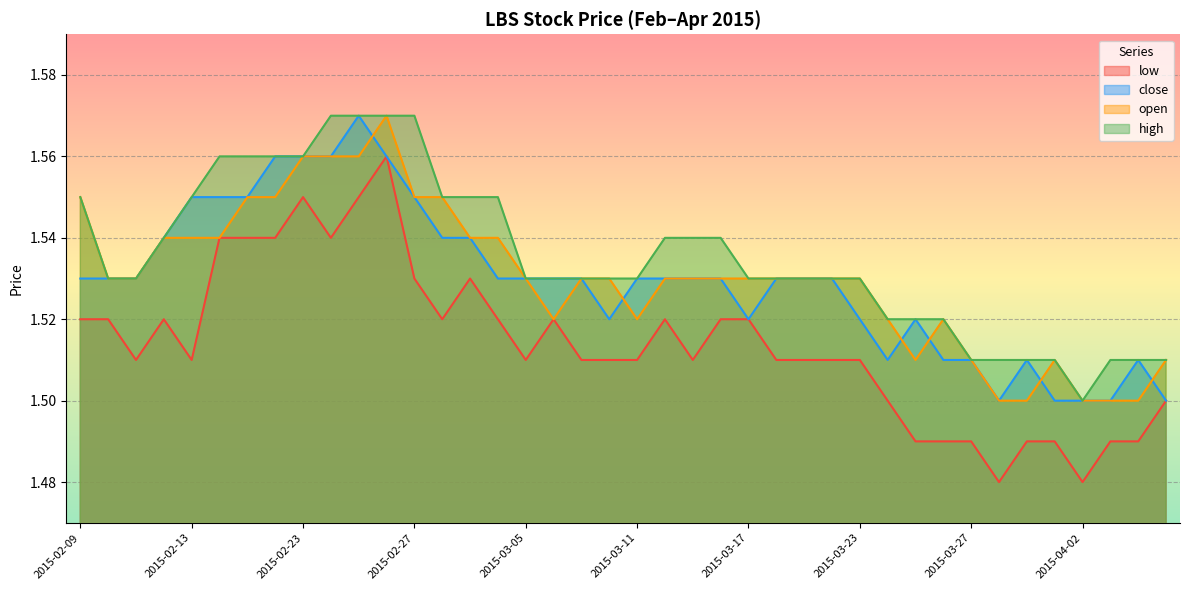

Is the value of close at 2015-02-12 greater than the value of low at 2015-02-12?

Yes